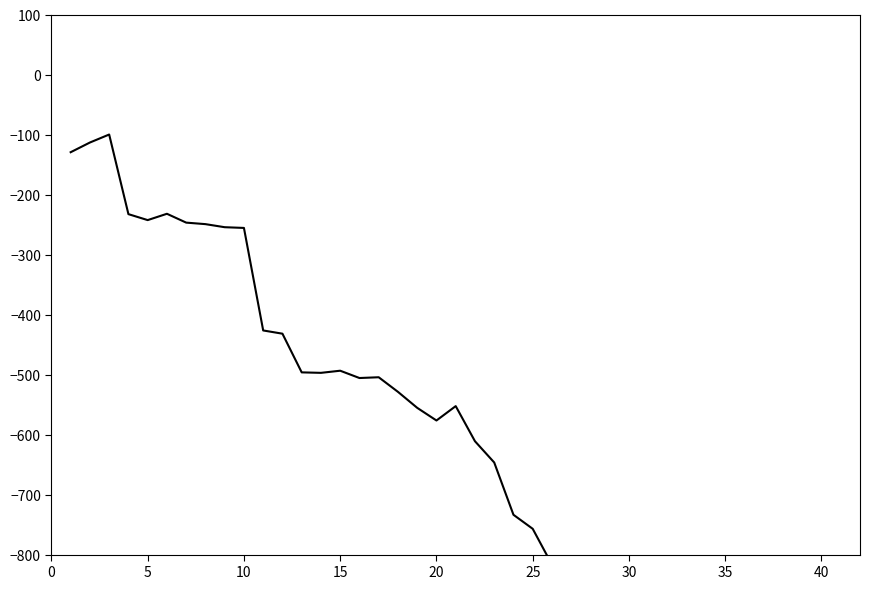

How many points are higher than both their immediate neighbors (excluding endpoints)?

8